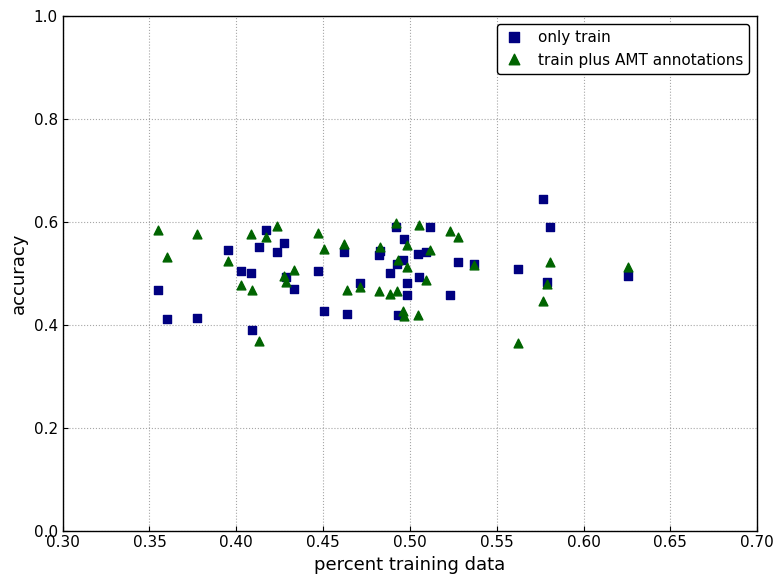

What are all the series names shown in the legend?

only train, train plus AMT annotations